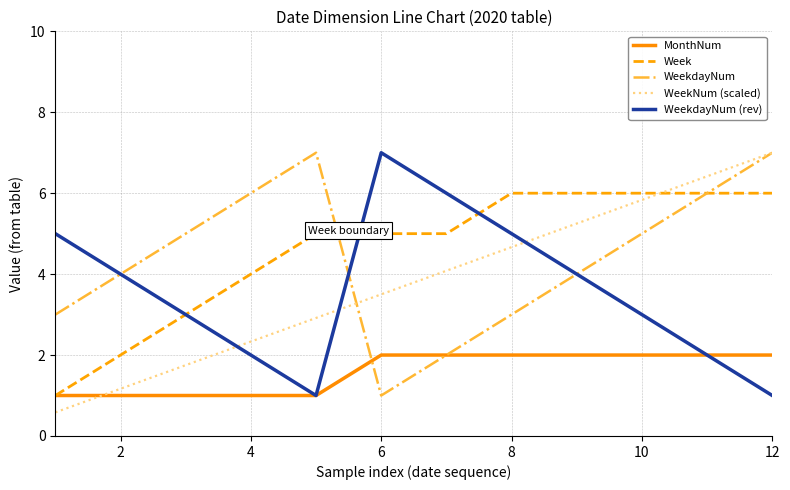

What is the average value of the WeekNum (scaled) series?

3.8